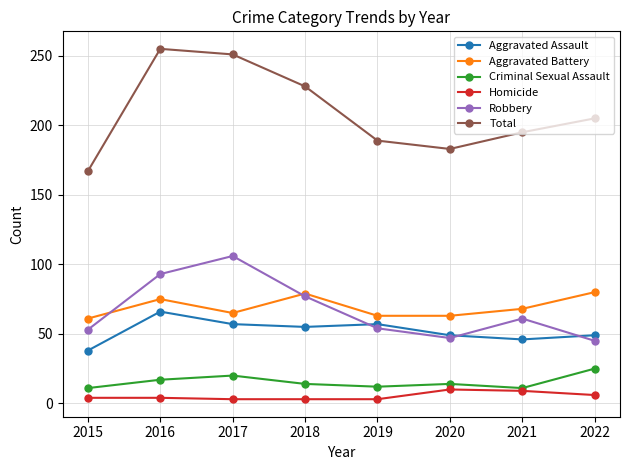

What is the lowest value of the Criminal Sexual Assault series?

11